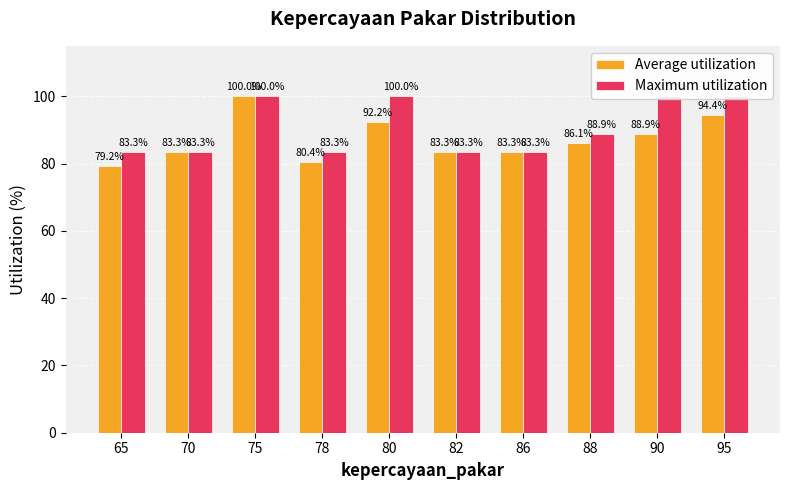

Is it true that Maximum utilization equals 83.3 at 78?

True